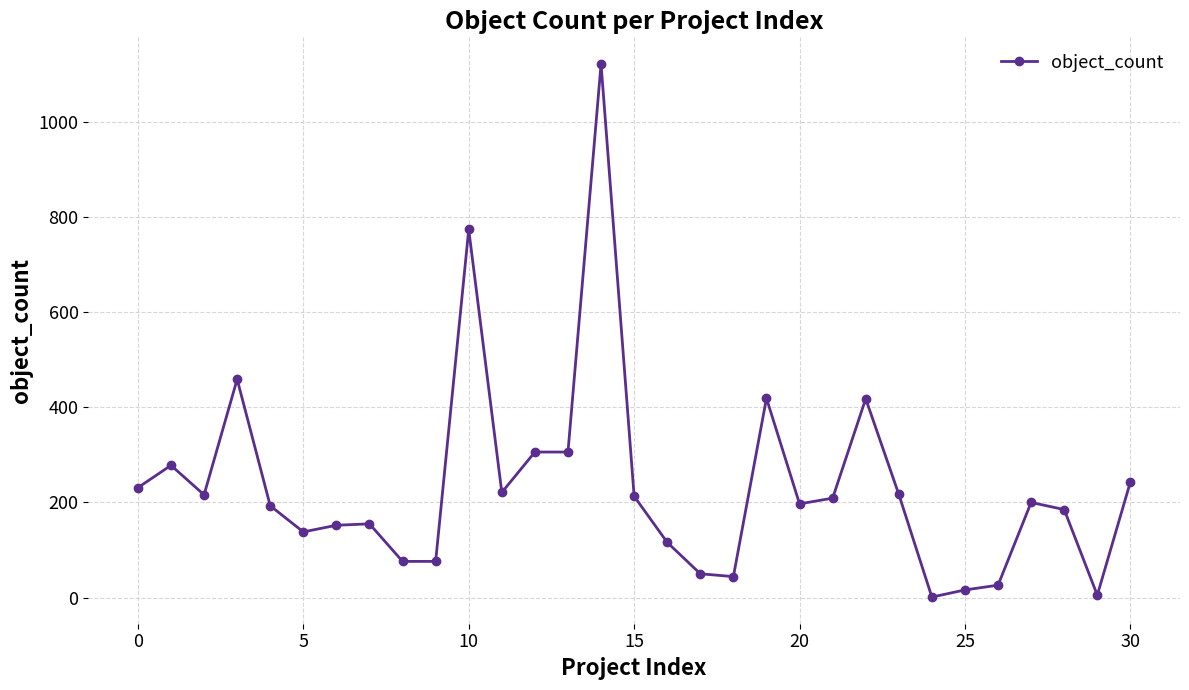

True or false: there are more than 1 points higher than both neighbors.

True